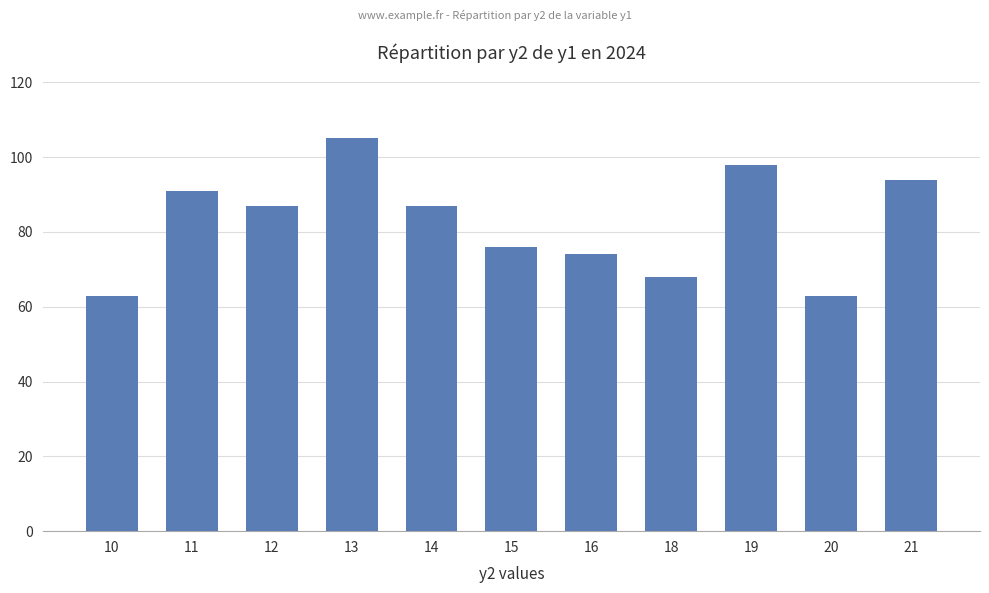

What is the change in value from 12 to 19?

+11